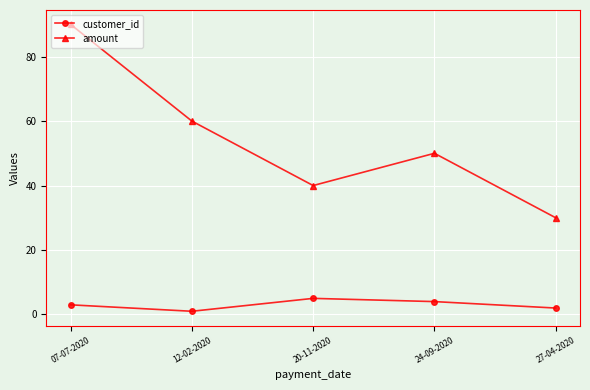

The value of customer_id at 07-07-2020 is 3. True or false?

True